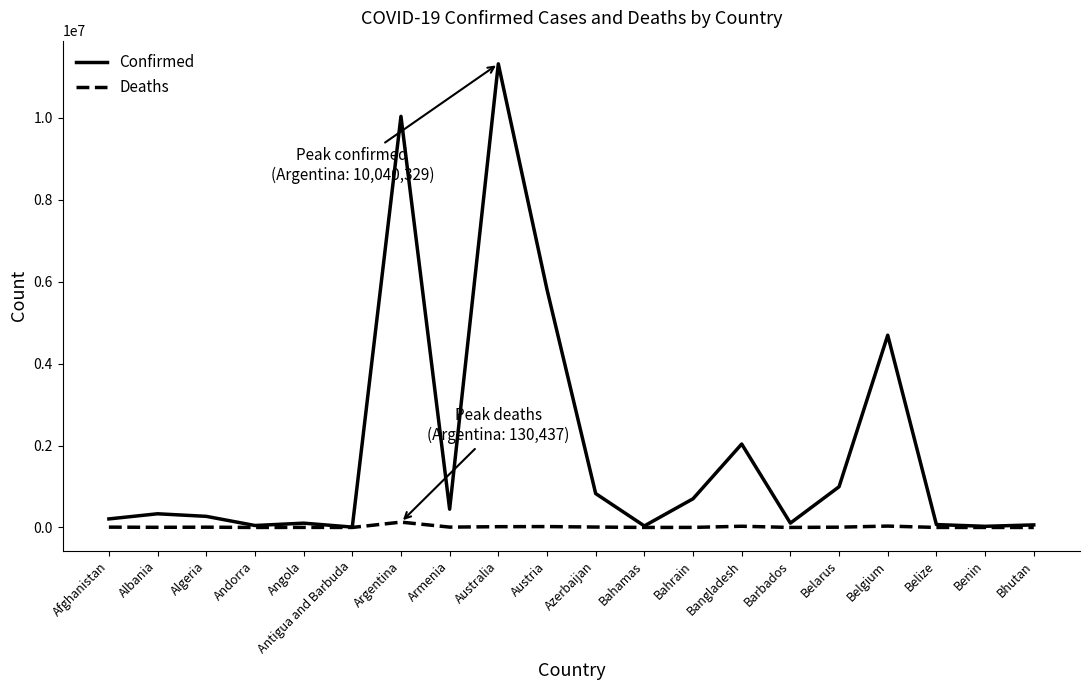

What is the approximate value of Confirmed at Australia, to the nearest 50?

11322250